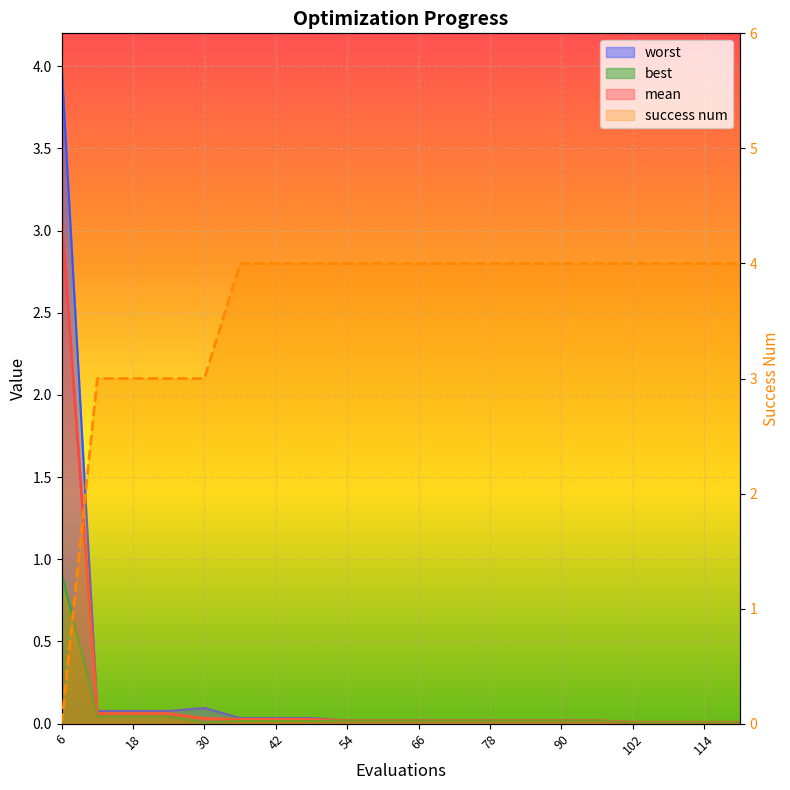

Reading right to left, list all the values displayed in this chart.

mean: 0.0	0.0	0.0	0.0	0.0	0.0	0.0	0.0	0.0	0.0	0.0	0.0	0.0	0.0	0.0	0.0	0.1	0.1	0.1	3.1
best: 0.0	0.0	0.0	0.0	0.0	0.0	0.0	0.0	0.0	0.0	0.0	0.0	0.0	0.0	0.0	0.0	0.0	0.0	0.0	0.9
worst: 0.0	0.0	0.0	0.0	0.0	0.0	0.0	0.0	0.0	0.0	0.0	0.0	0.0	0.0	0.0	0.1	0.1	0.1	0.1	4.0
success num: 4.0	4.0	4.0	4.0	4.0	4.0	4.0	4.0	4.0	4.0	4.0	4.0	4.0	4.0	4.0	3.0	3.0	3.0	3.0	0.0